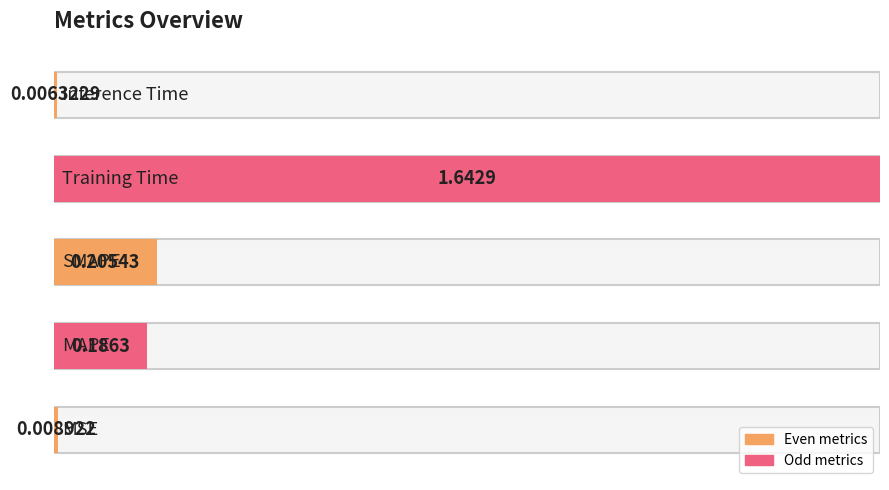

List the labels in order of value, largest first.

Training Time, SMAPE, MAPE, MSE, Inference Time